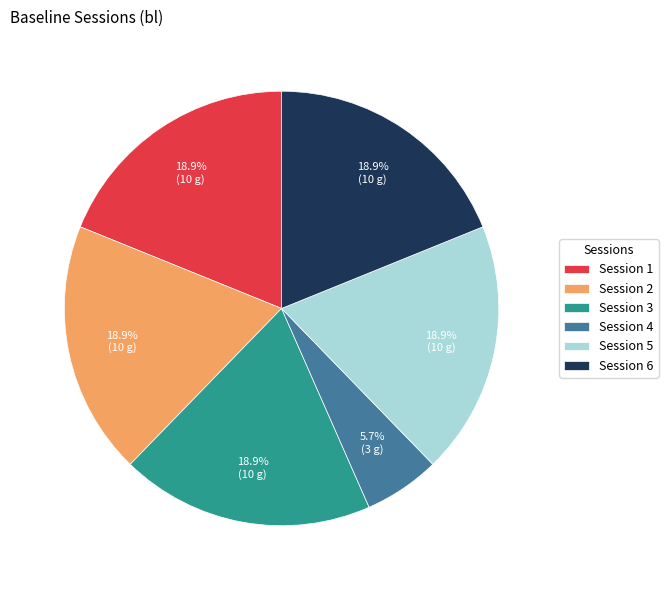

Is it true that Session 3 is 19% of the pie?

True